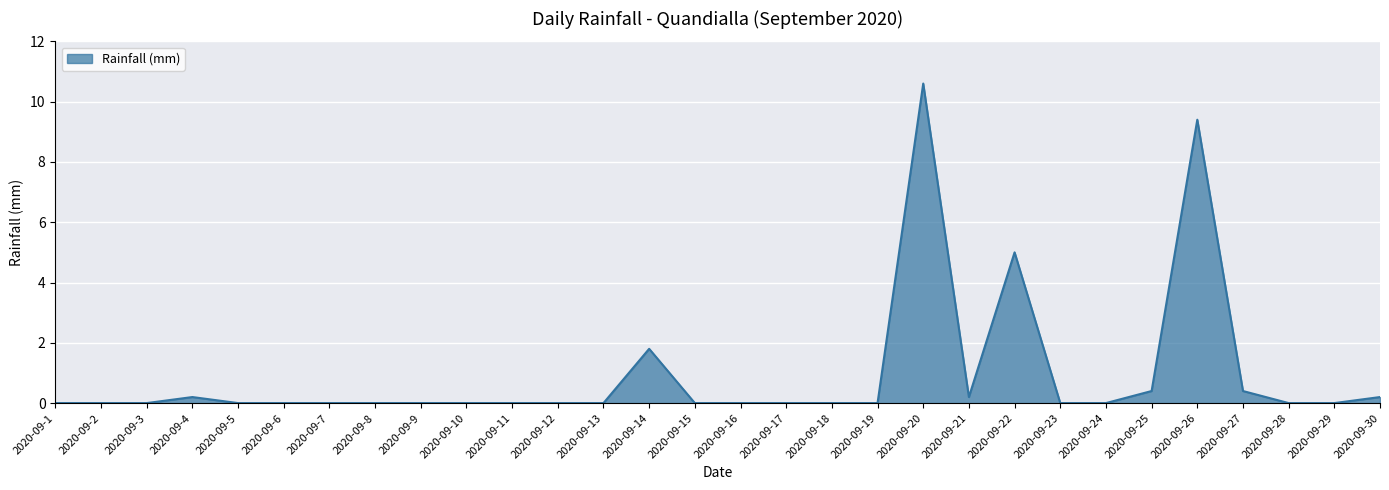

What is the difference between the maximum and minimum values?

10.6